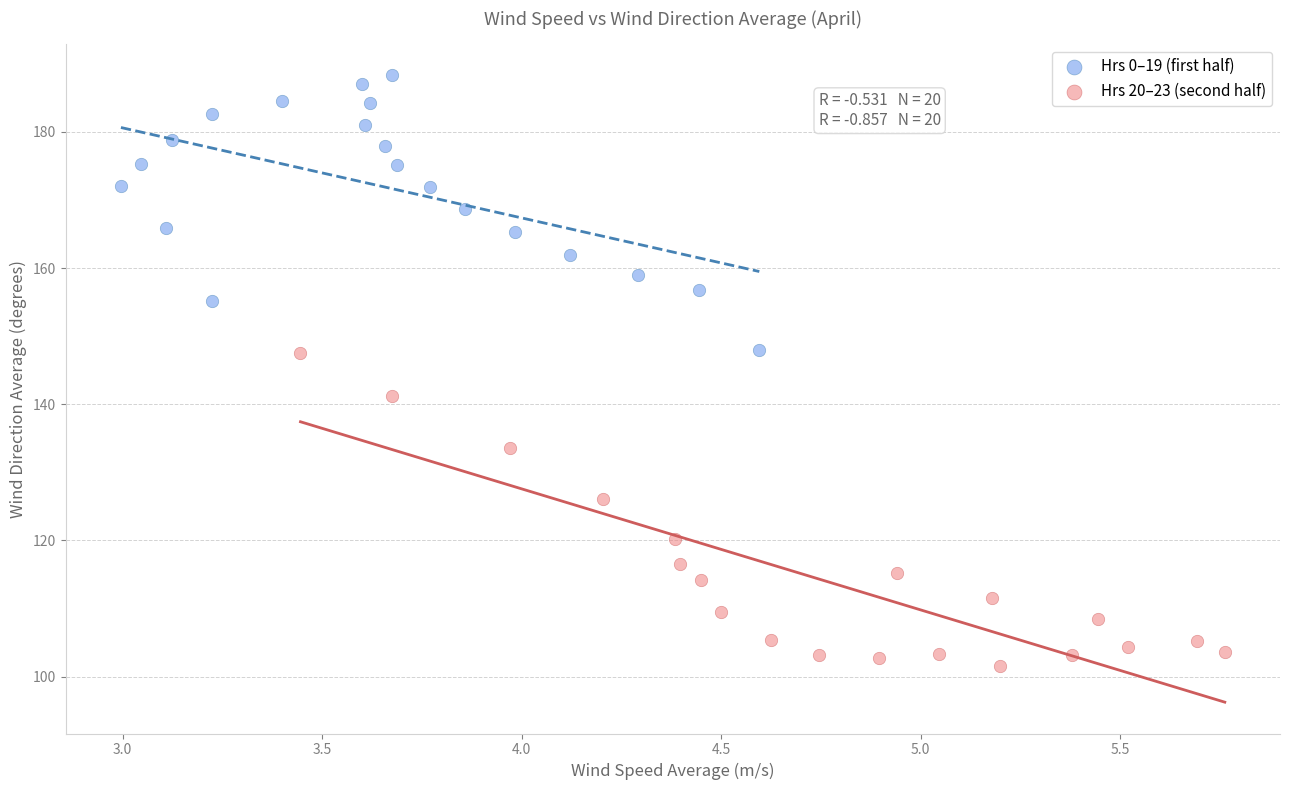

Which series has the widest spread of Y values?

Hrs 20–23 (second half)